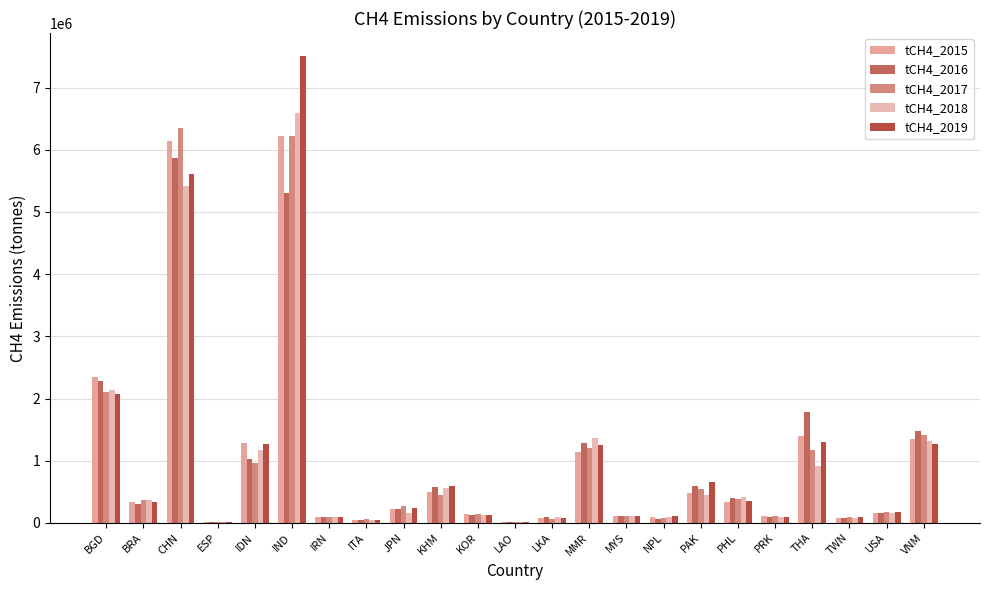

How many values in the tCH4_2015 series exceed 230546?

12